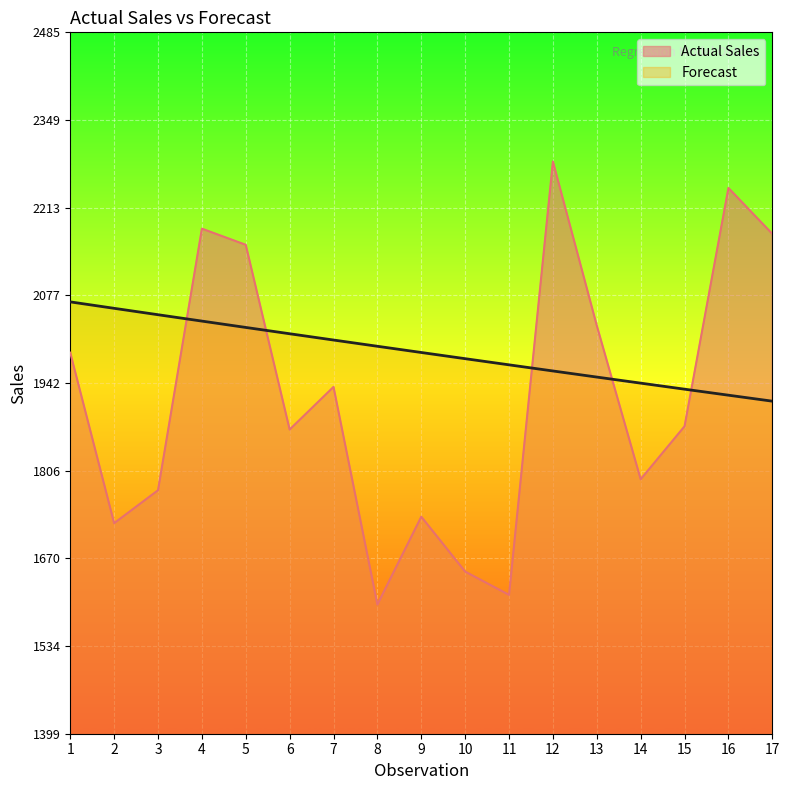

How many values in the Actual Sales series exceed 1875?

8